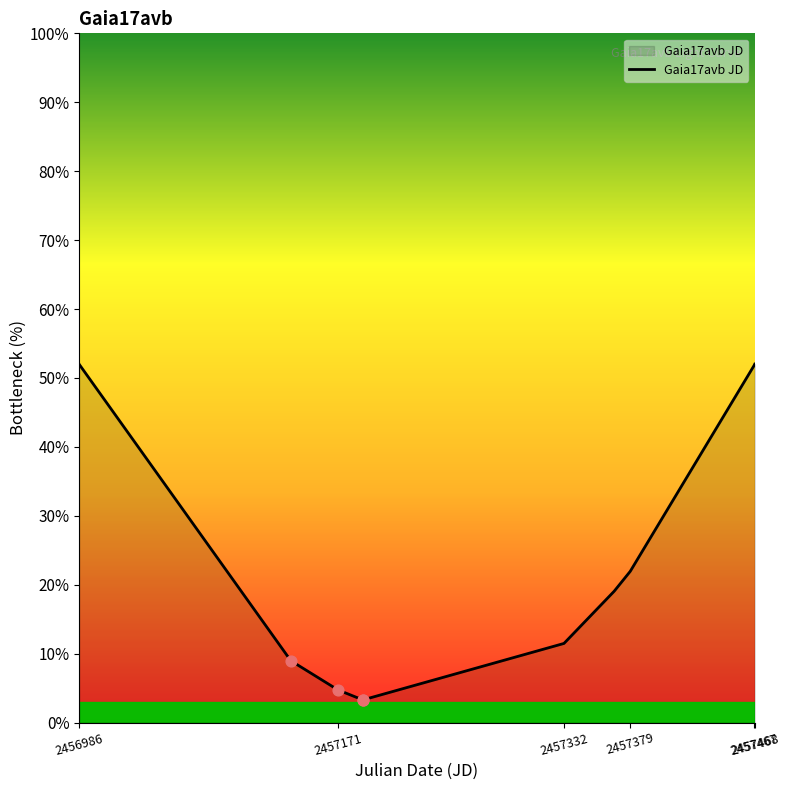

What is the difference between the maximum and minimum values?

48.7